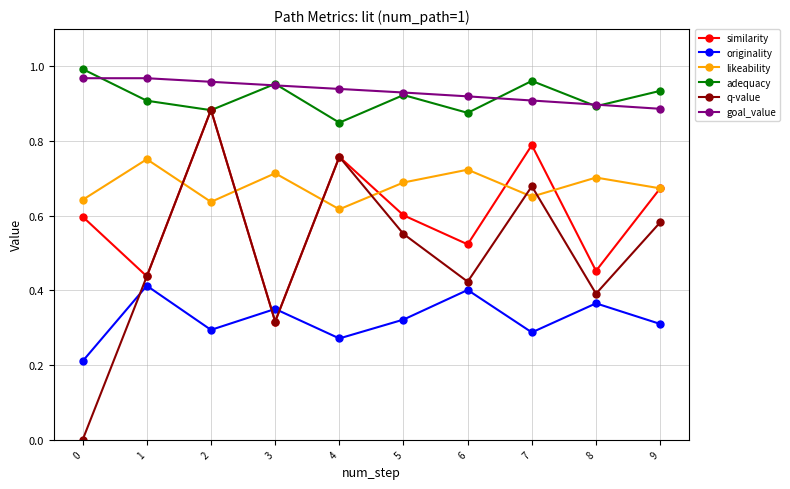

The value of q-value at 3 is 0.3. True or false?

True